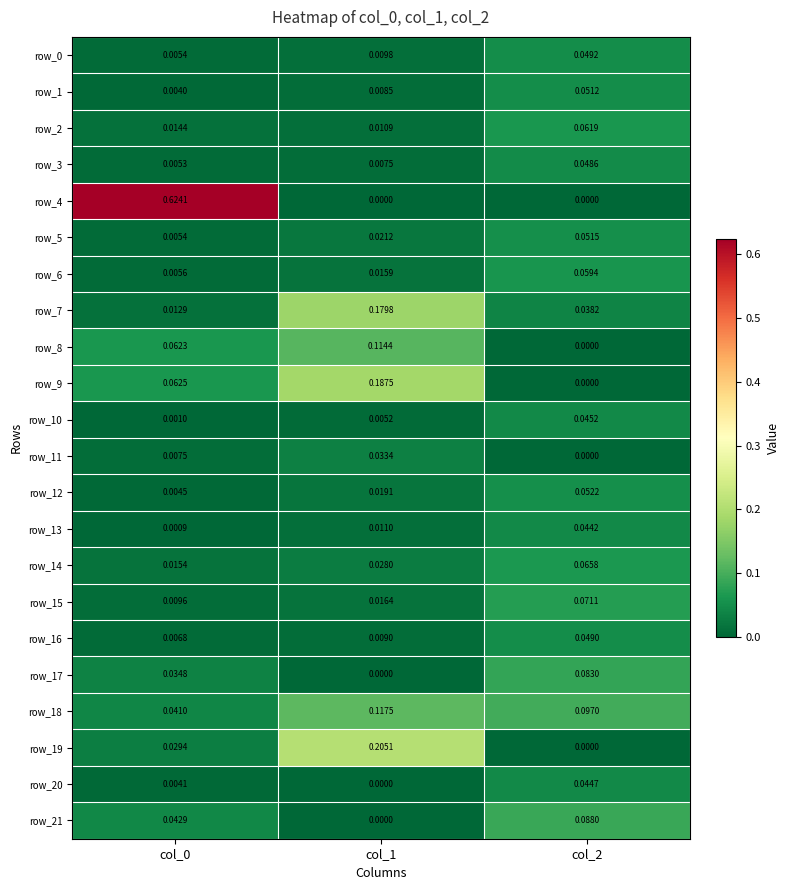

At which label is row_15 closest to 0?

col_0